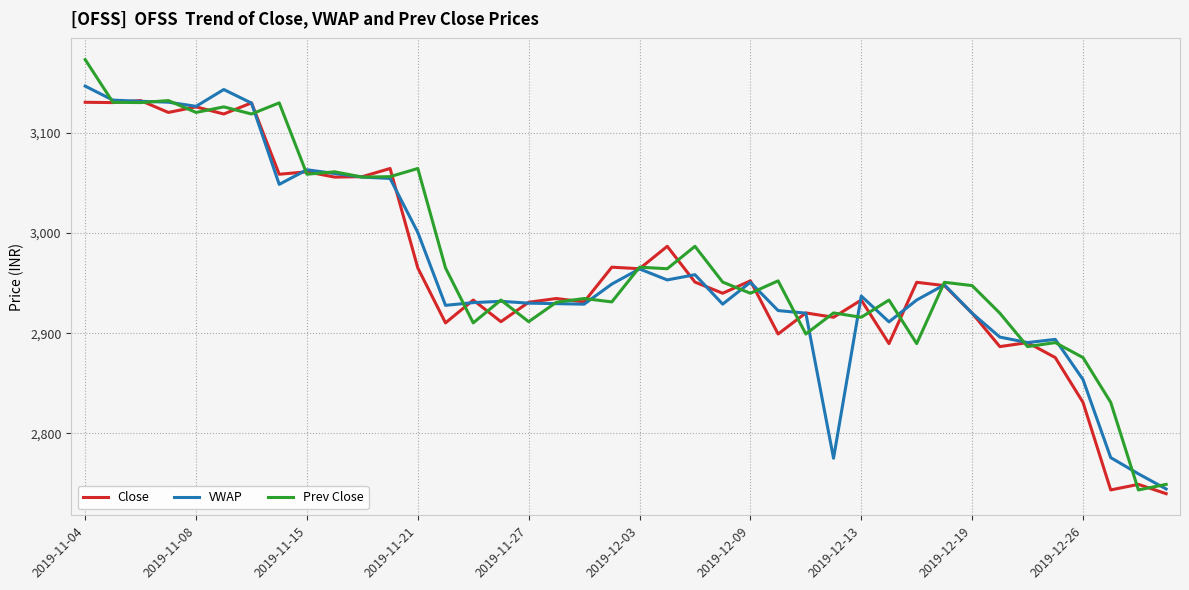

What is the lowest value of the Close series?

2739.7